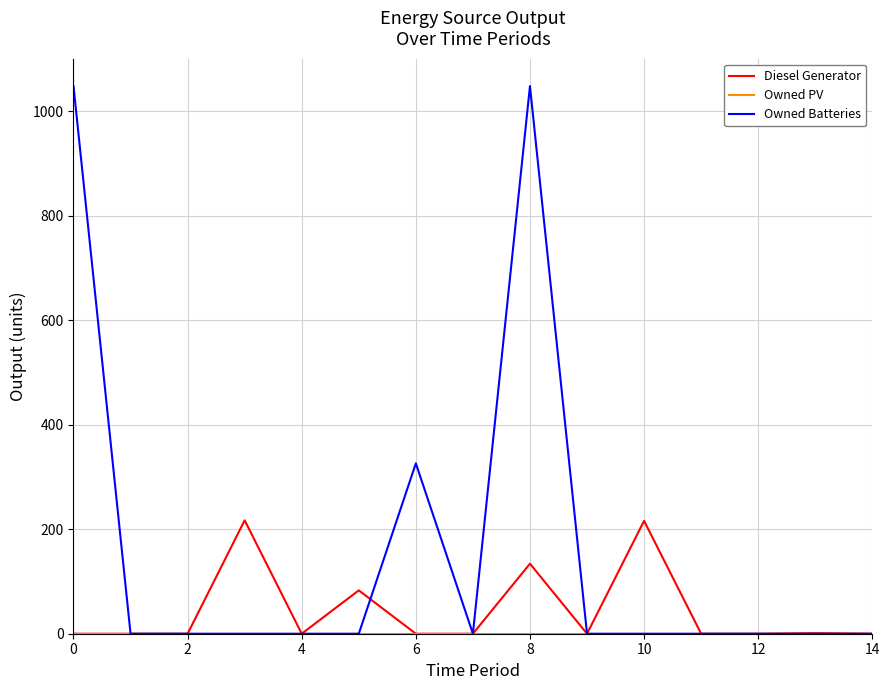

Which series has the largest total across all categories?

Owned Batteries